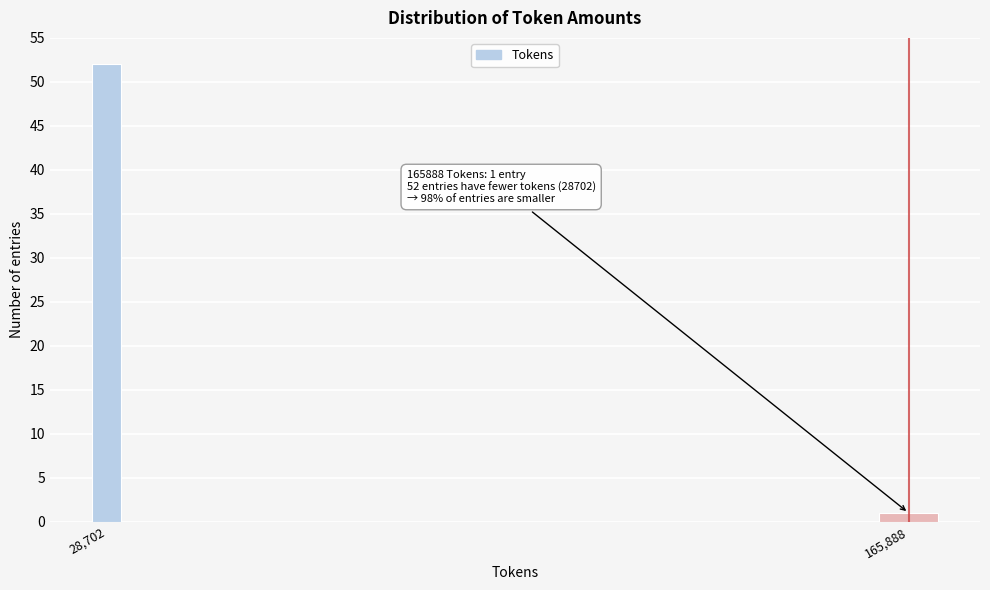

Reading left to right, list all the values displayed in this chart.

52	1